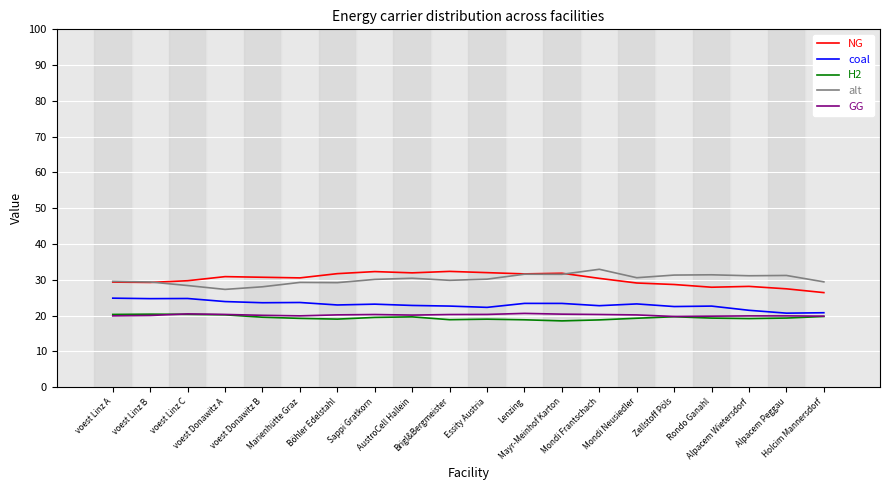

What is the minimum value shown in the chart?

18.5